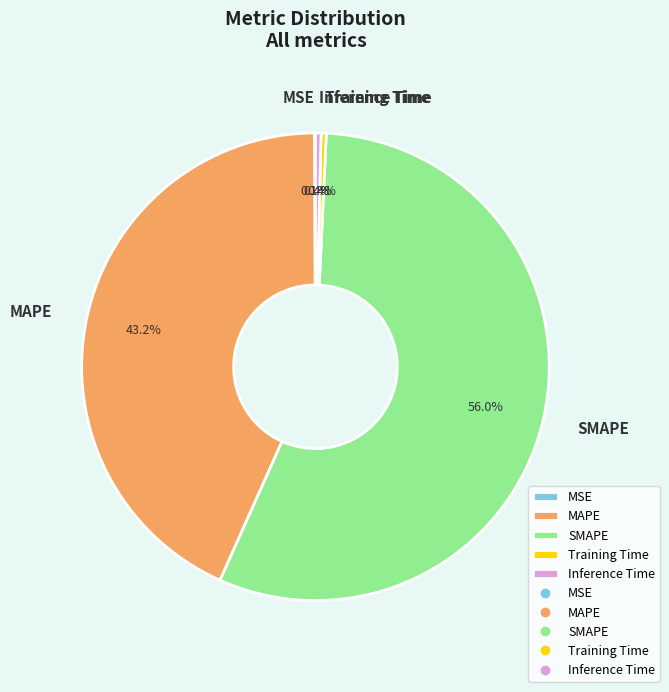

To the nearest percent, what portion does MAPE represent?

43%